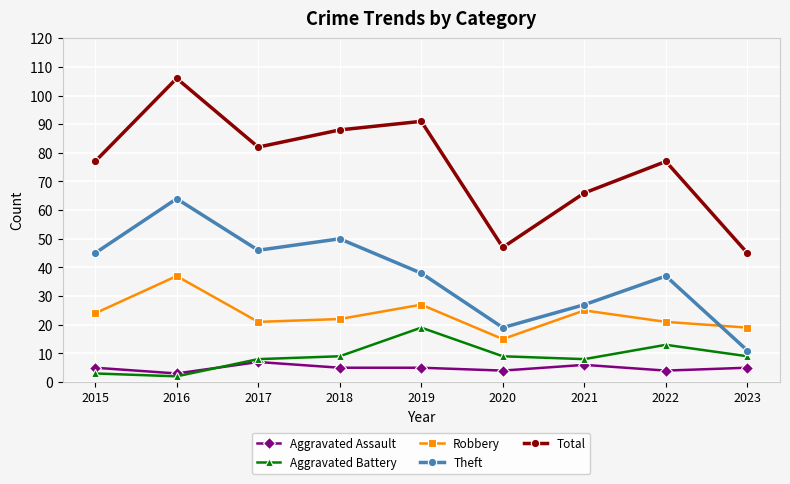

Which label corresponds to the smallest value in the chart?

2016